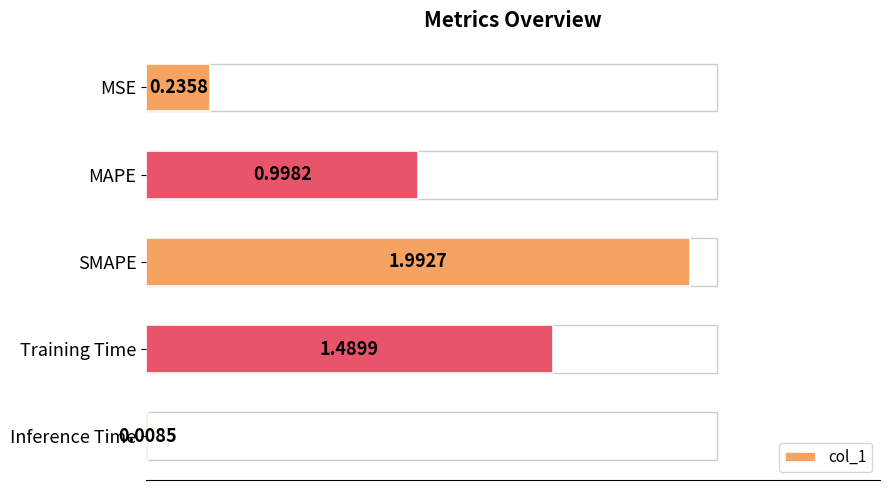

How many bars are there in total?

5